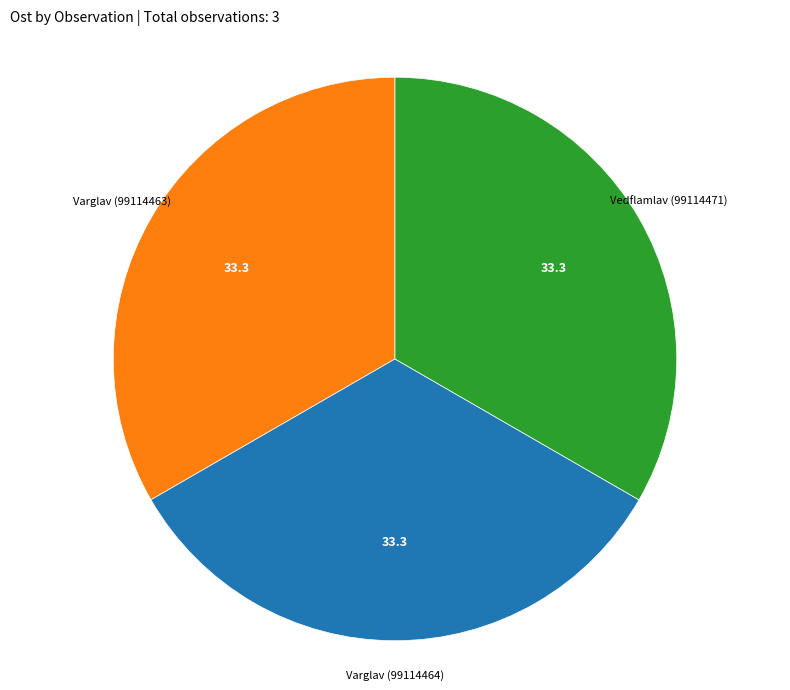

Do Varglav (99114464) and Varglav (99114463) together represent more than half of the pie?

Yes